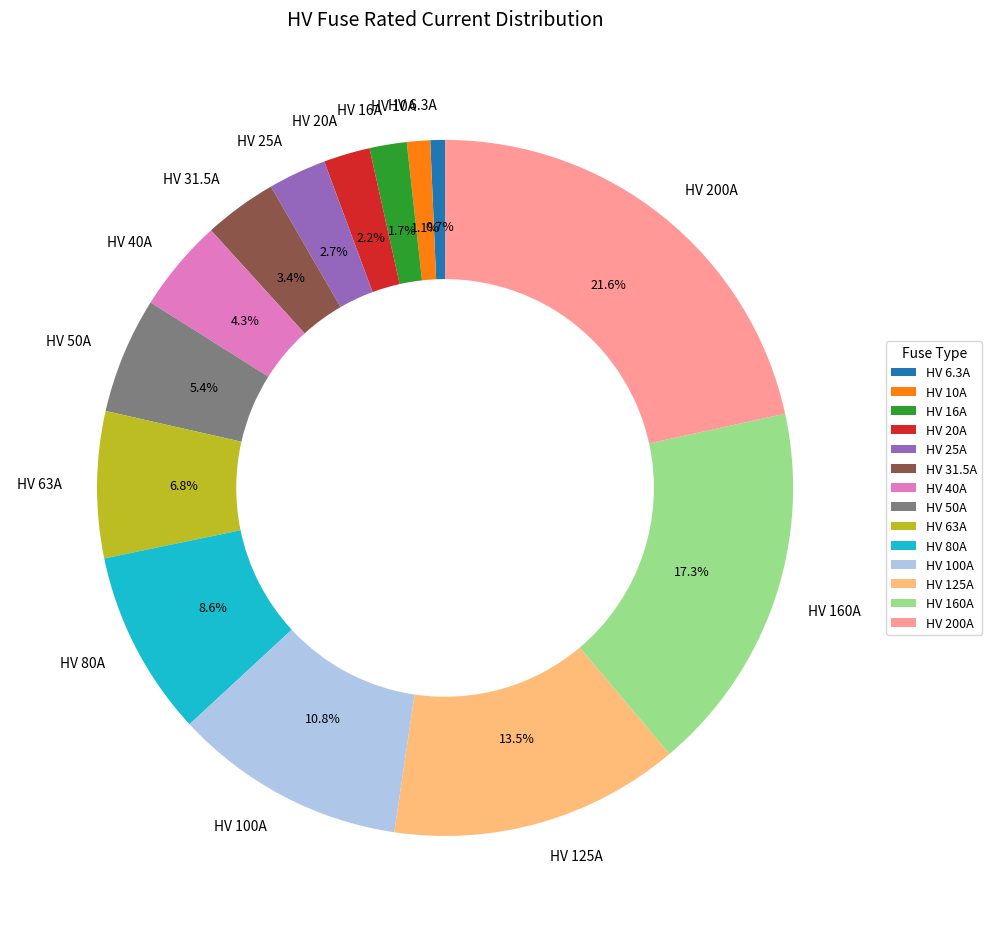

True or false: HV 160A accounts for 32% of the total.

False